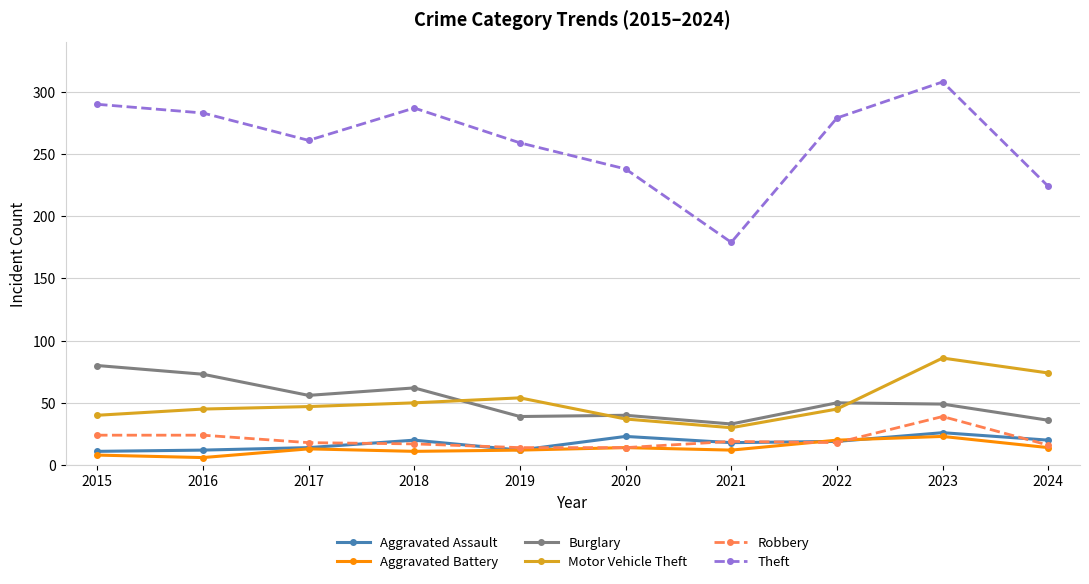

True or false: Robbery has a value of 18 at 2017.

True